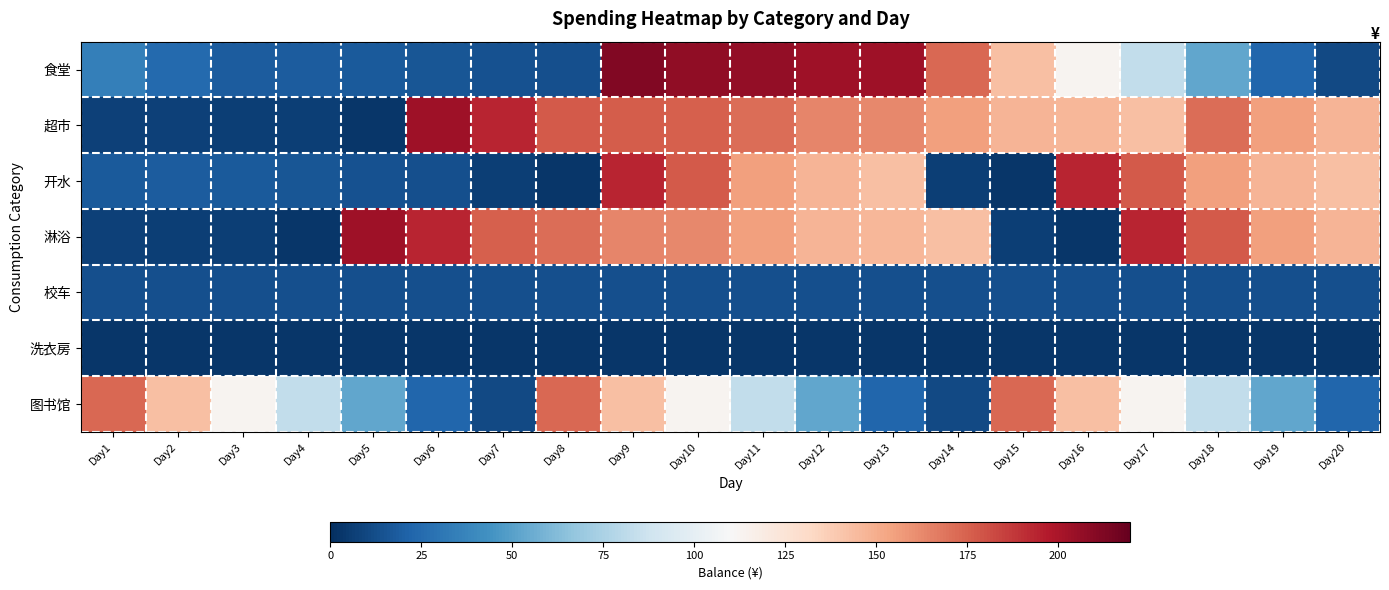

Reading left to right, extract all data points from this chart.

食堂: Day1=35.1	Day2=24.8	Day3=18.8	Day4=18.4	Day5=17.6	Day6=16.1	Day7=14.2	Day8=13.2	Day9=212.2	Day10=207.2	Day11=206.7	Day12=203.2	Day13=202.9	Day14=172.9	Day15=142.9	Day16=113.0	Day17=83.0	Day18=53.0	Day19=22.9	Day20=10.9
超市: Day1=7.5	Day2=7.0	Day3=6.7	Day4=6.6	Day5=3.0	Day6=203.0	Day7=193.8	Day8=177.4	Day9=176.7	Day10=175.7	Day11=171.7	Day12=163.7	Day13=163.1	Day14=155.1	Day15=147.1	Day16=146.6	Day17=143.0	Day18=171.7	Day19=155.1	Day20=147.1
开水: Day1=17.6	Day2=18.4	Day3=17.6	Day4=16.1	Day5=14.2	Day6=13.2	Day7=6.6	Day8=3.0	Day9=193.8	Day10=177.4	Day11=155.1	Day12=147.1	Day13=143.0	Day14=6.6	Day15=3.0	Day16=193.8	Day17=177.4	Day18=155.1	Day19=147.1	Day20=143.0
淋浴: Day1=7.0	Day2=6.7	Day3=6.6	Day4=3.0	Day5=203.0	Day6=193.8	Day7=175.7	Day8=171.7	Day9=163.7	Day10=163.1	Day11=155.1	Day12=147.1	Day13=146.6	Day14=143.0	Day15=6.6	Day16=3.0	Day17=193.8	Day18=177.4	Day19=155.1	Day20=147.1
校车: Day1=13.2	Day2=13.2	Day3=13.2	Day4=13.2	Day5=13.2	Day6=13.2	Day7=13.2	Day8=13.2	Day9=13.2	Day10=13.2	Day11=13.2	Day12=13.2	Day13=13.2	Day14=13.2	Day15=13.2	Day16=13.2	Day17=13.2	Day18=13.2	Day19=13.2	Day20=13.2
洗衣房: Day1=3.0	Day2=3.0	Day3=3.0	Day4=3.0	Day5=3.0	Day6=3.0	Day7=3.0	Day8=3.0	Day9=3.0	Day10=3.0	Day11=3.0	Day12=3.0	Day13=3.0	Day14=3.0	Day15=3.0	Day16=3.0	Day17=3.0	Day18=3.0	Day19=3.0	Day20=3.0
图书馆: Day1=172.9	Day2=142.9	Day3=113.0	Day4=83.0	Day5=53.0	Day6=22.9	Day7=10.9	Day8=172.9	Day9=142.9	Day10=113.0	Day11=83.0	Day12=53.0	Day13=22.9	Day14=10.9	Day15=172.9	Day16=142.9	Day17=113.0	Day18=83.0	Day19=53.0	Day20=22.9